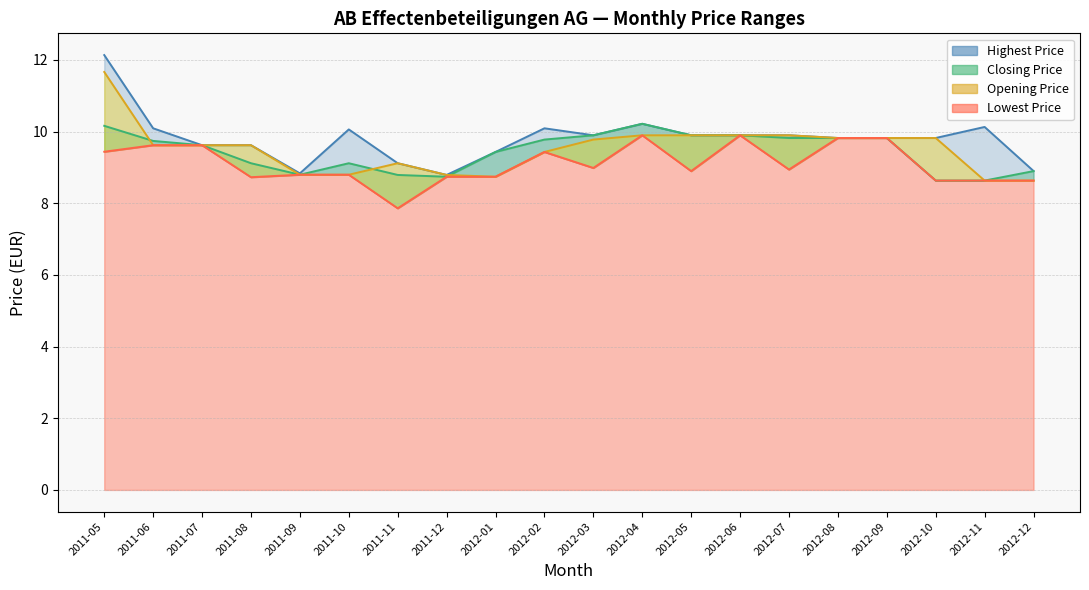

Which label corresponds to the smallest value in the chart?

2011-11